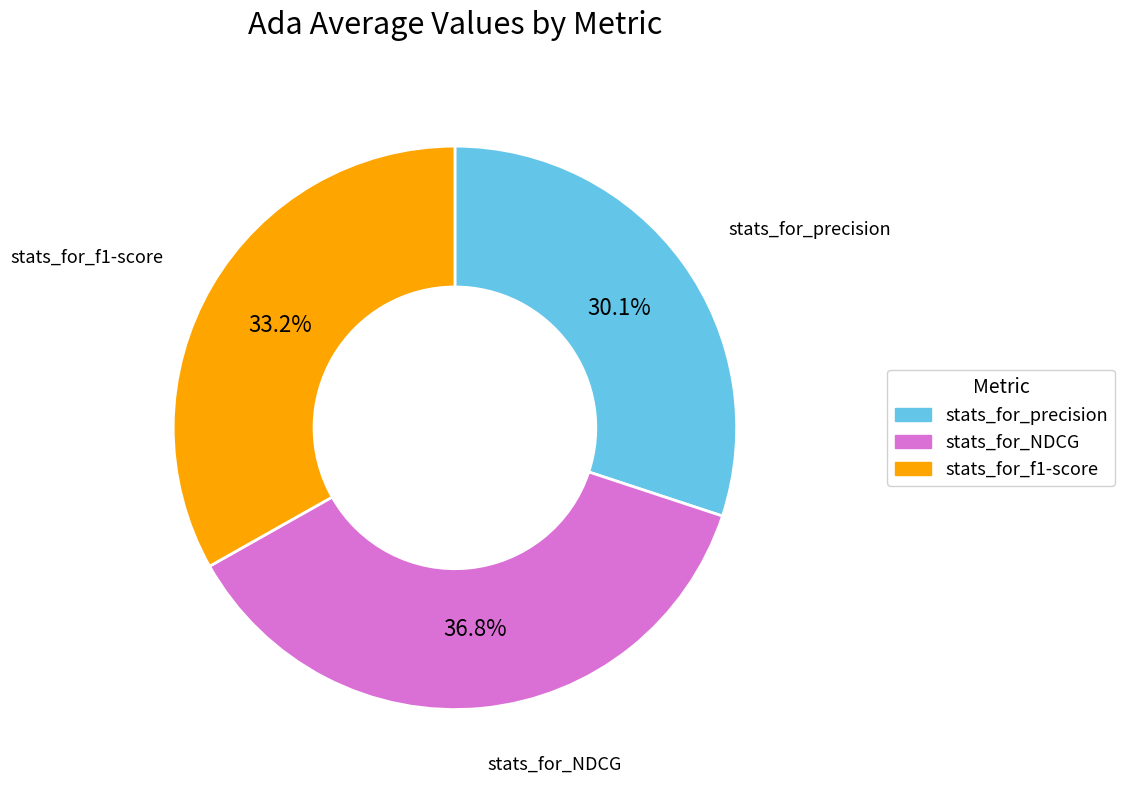

Does any single category account for the majority?

No